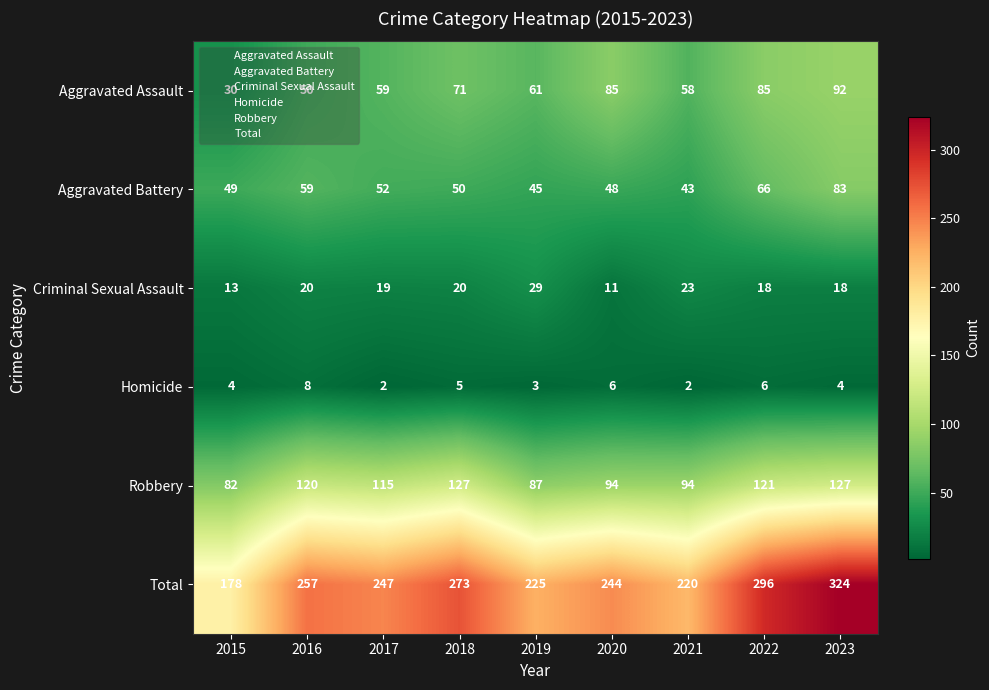

What is the maximum value for Homicide?

8